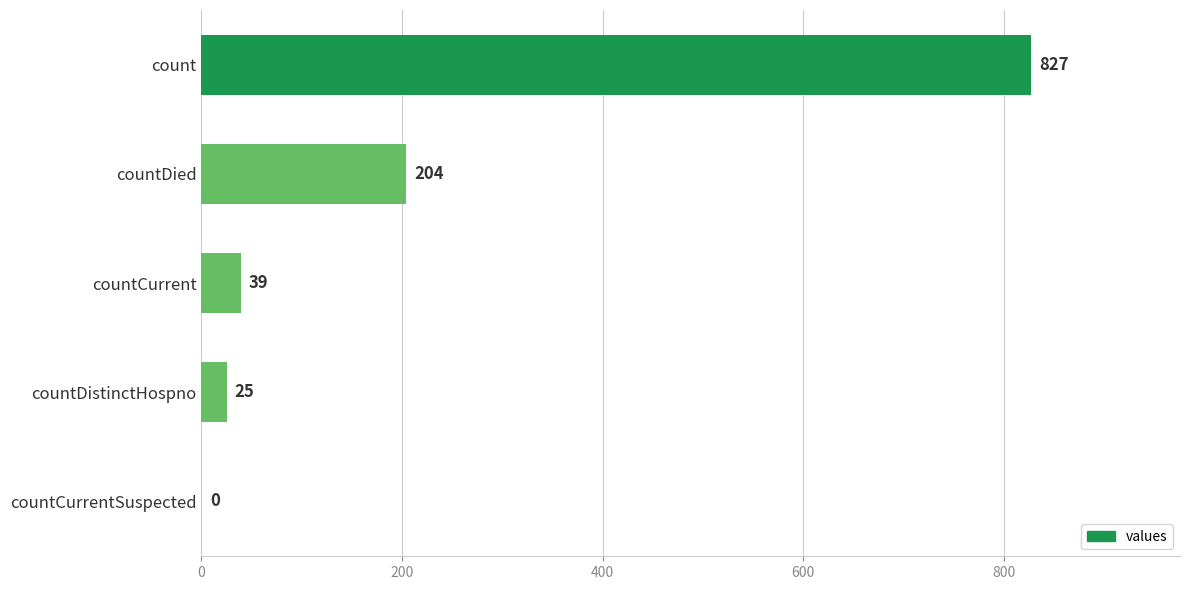

Reading bottom to top, extract all data points from this chart.

countCurrentSuspected=0	countDistinctHospno=25	countCurrent=39	countDied=204	count=827